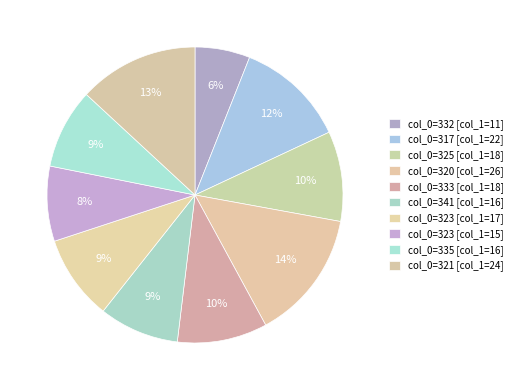

Count the number of slices in the pie.

10